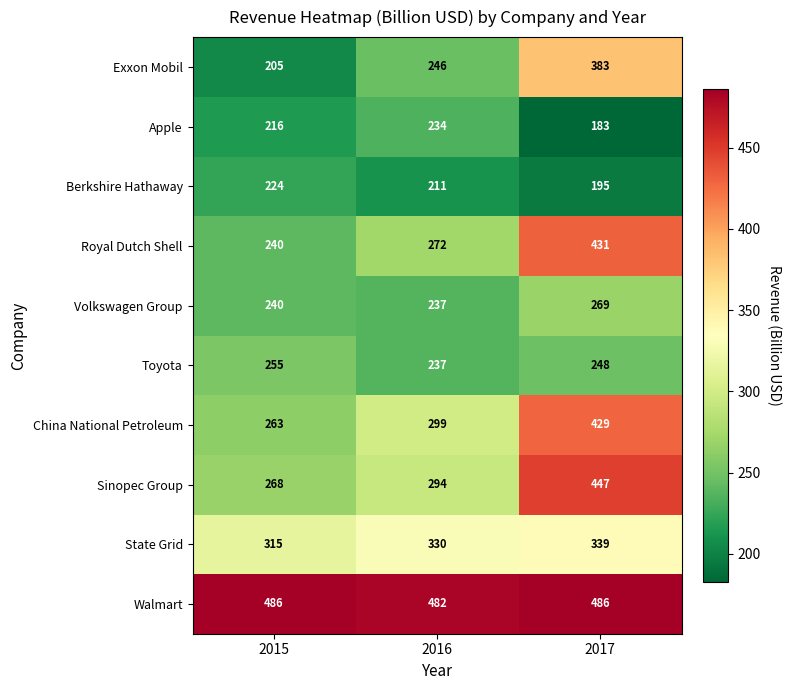

Which series changed the most between 2015 and 2017?

Royal Dutch Shell